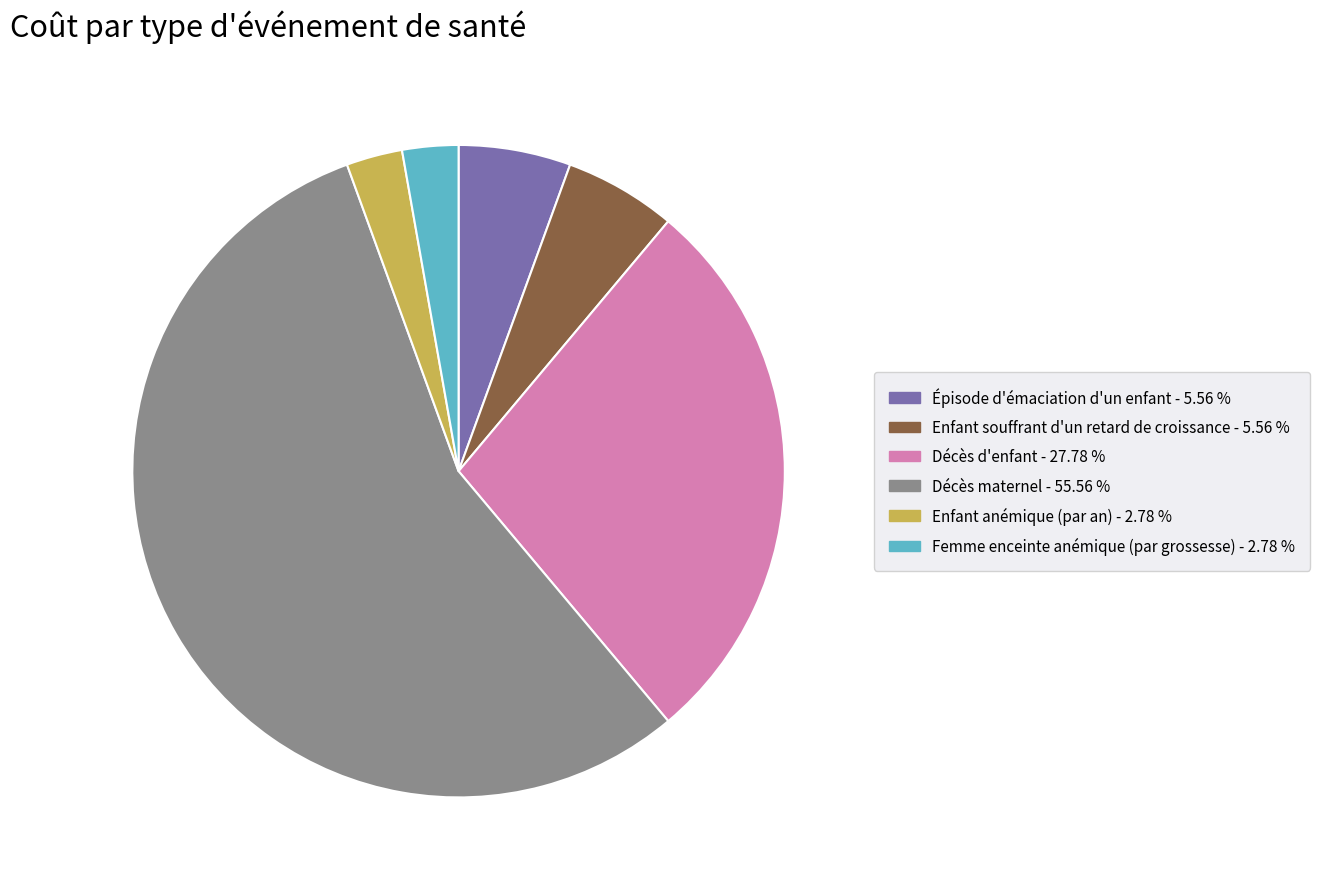

Approximately how many times larger is the value at Enfant souffrant d'un retard de croissance compared to Femme enceinte anémique (par grossesse)?

2.0